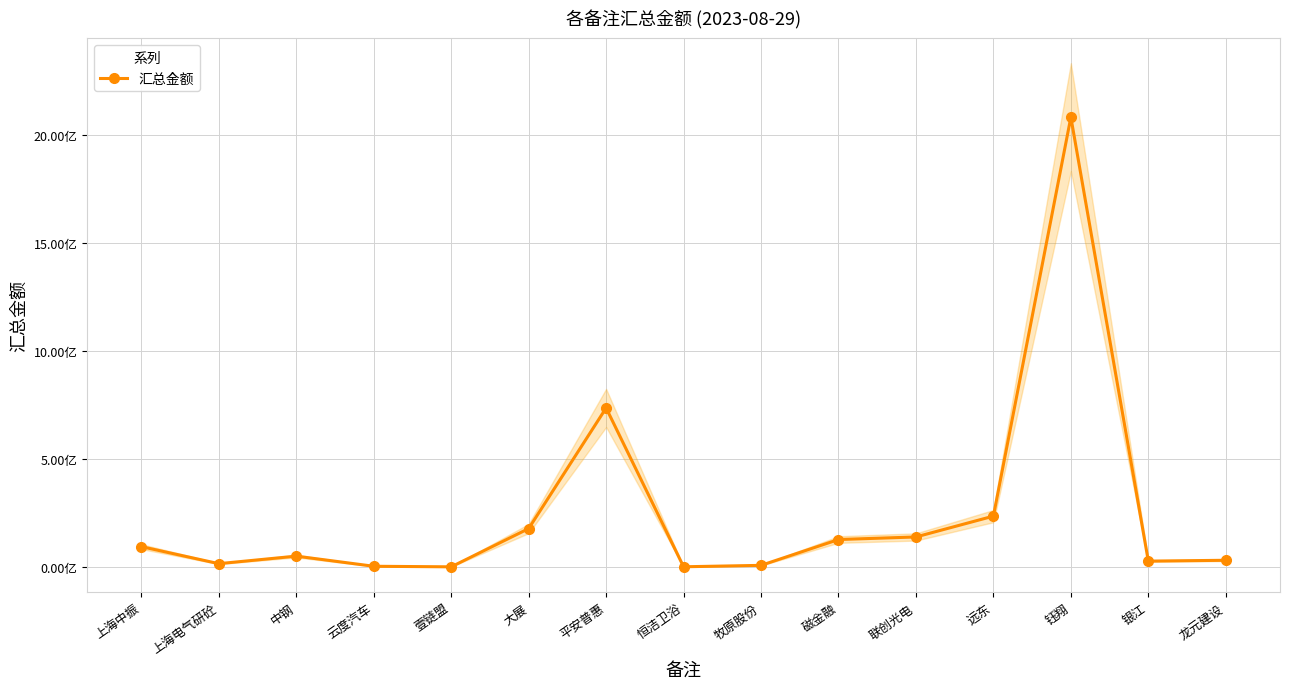

Reading left to right, list all the values displayed in this chart.

上海中振=95000000.0	上海电气研砼=16075571.4	中钢=51001574.6	云度汽车=4064200.0	壹链盟=1430312.9	大展=178592448.7	平安普惠=737225831.8	恒洁卫浴=1722814.1	牧原股份=8284967.3	磁金融=127847400.0	联创光电=139818632.1	远东=236260321.0	钰翔=2083960909.1	银江=27900000.0	龙元建设=31816568.0